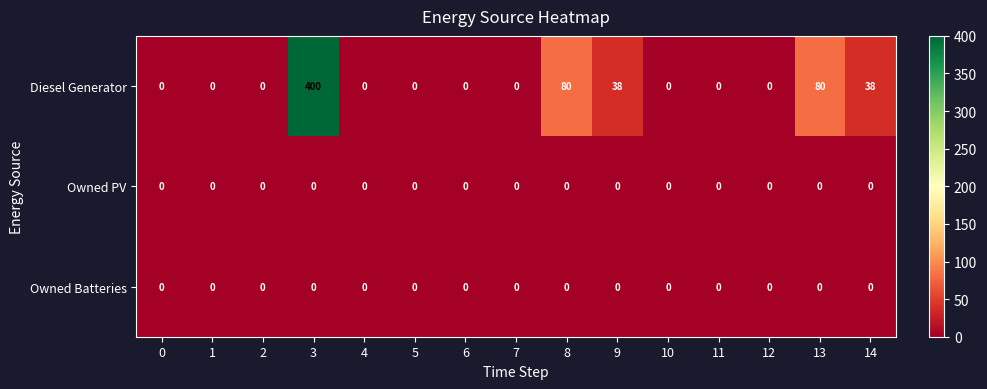

What is the total value across all series at 8?

80